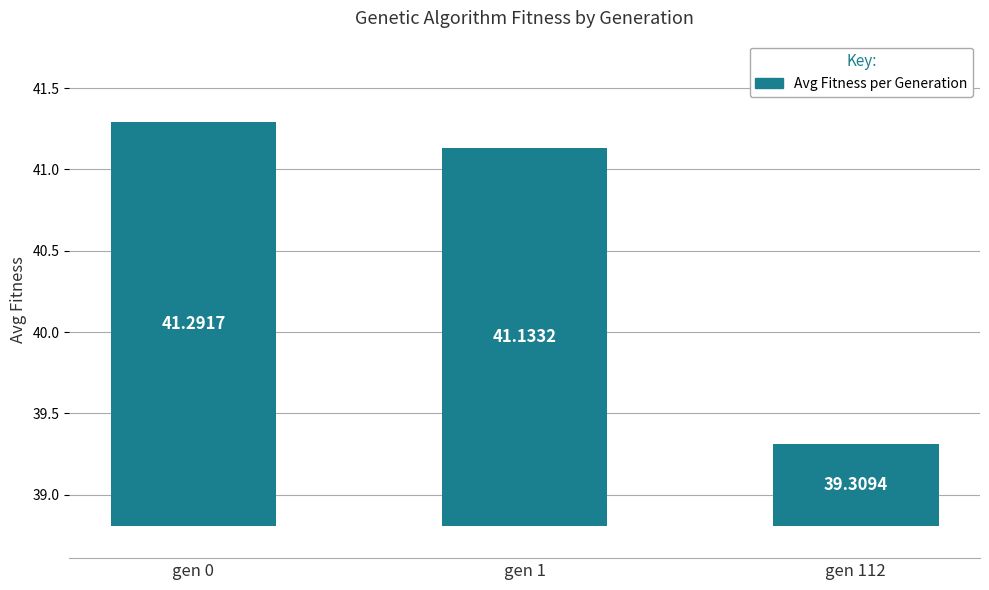

What is the difference between the maximum and minimum values?

2.0